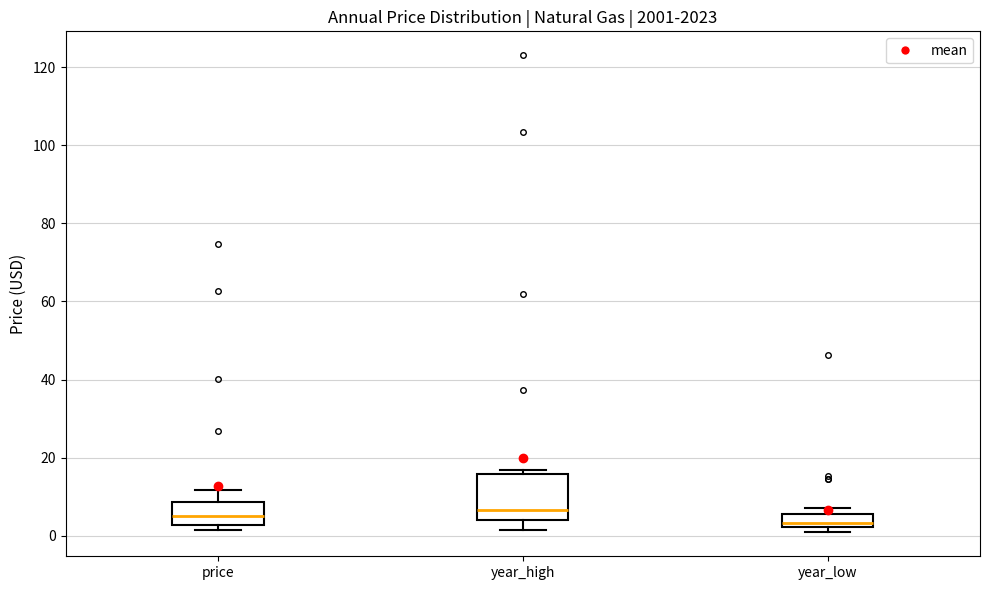

Which box is the tallest, from its lower edge to its upper edge?

year_high